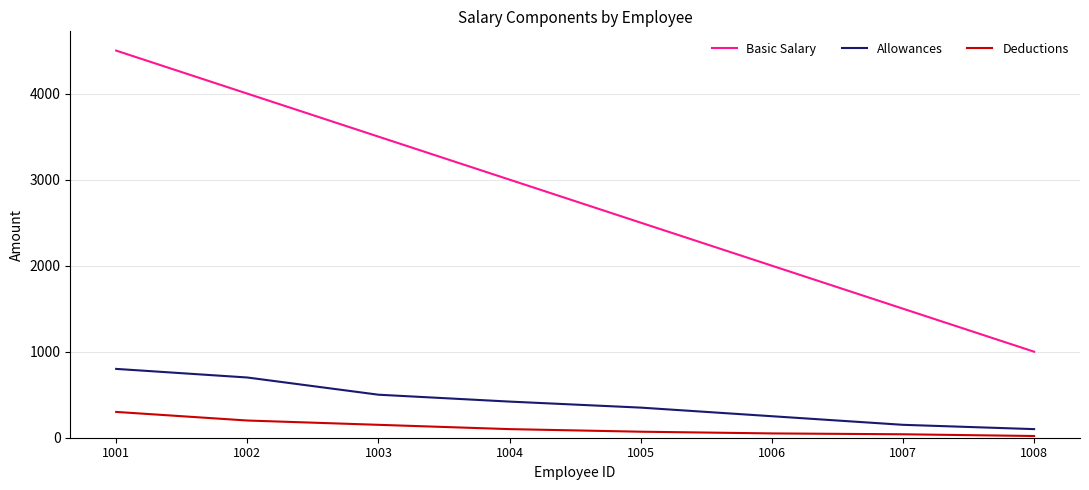

What is the highest value of the Basic Salary series?

4500